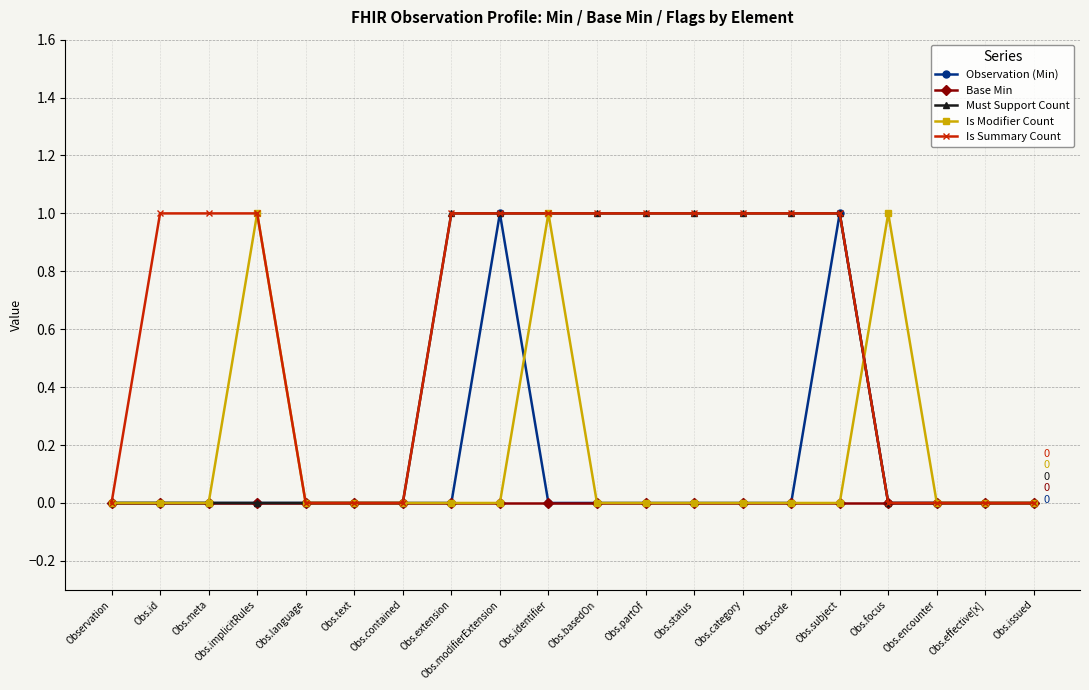

What is the label of the 5th point from the right?

Obs.subject